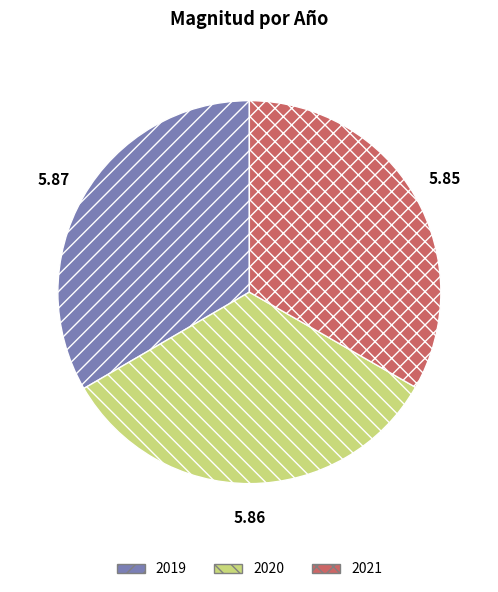

How many slices are in this pie chart?

3